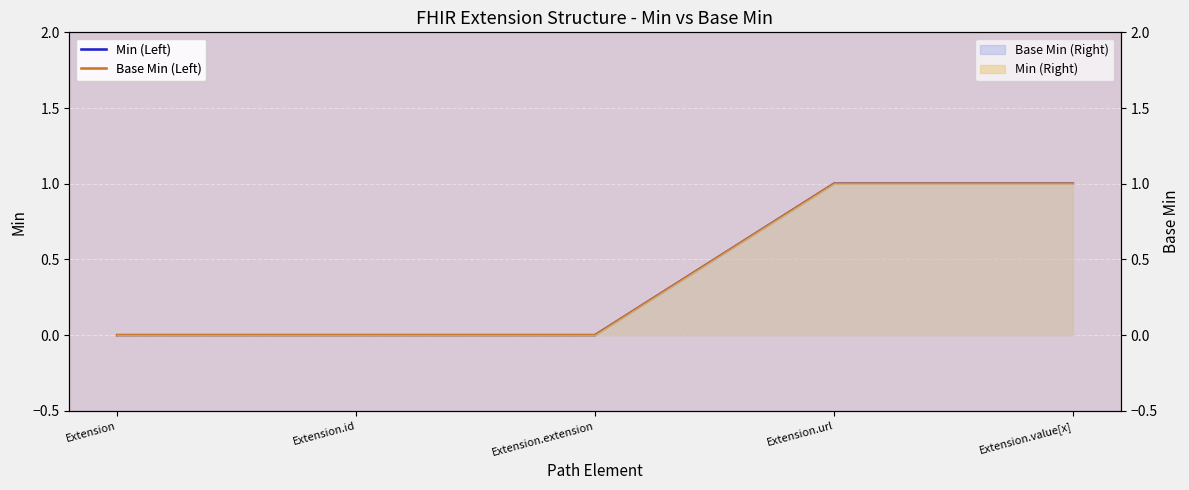

Which series changed the most between Extension and Extension.extension?

Min (Left)